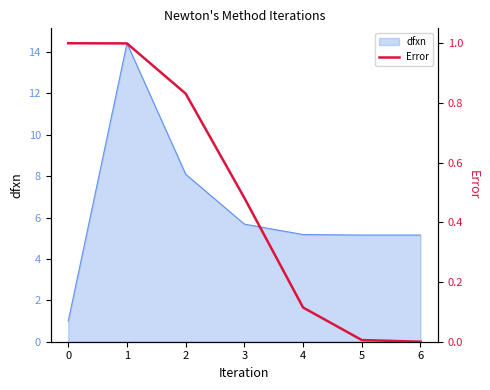

What is the highest value of the dfxn series?

14.4